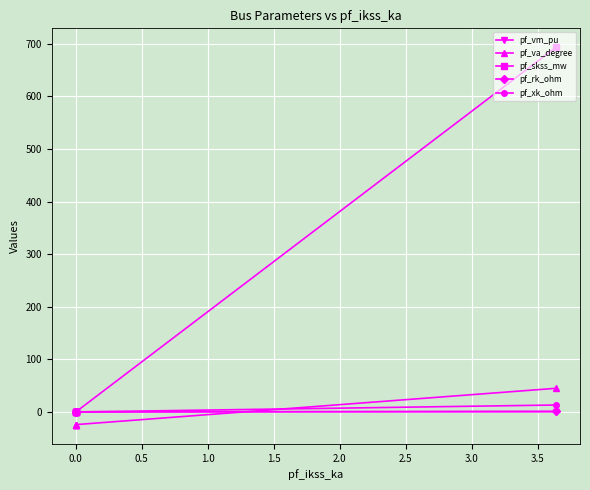

What is the greatest value displayed?

693.4